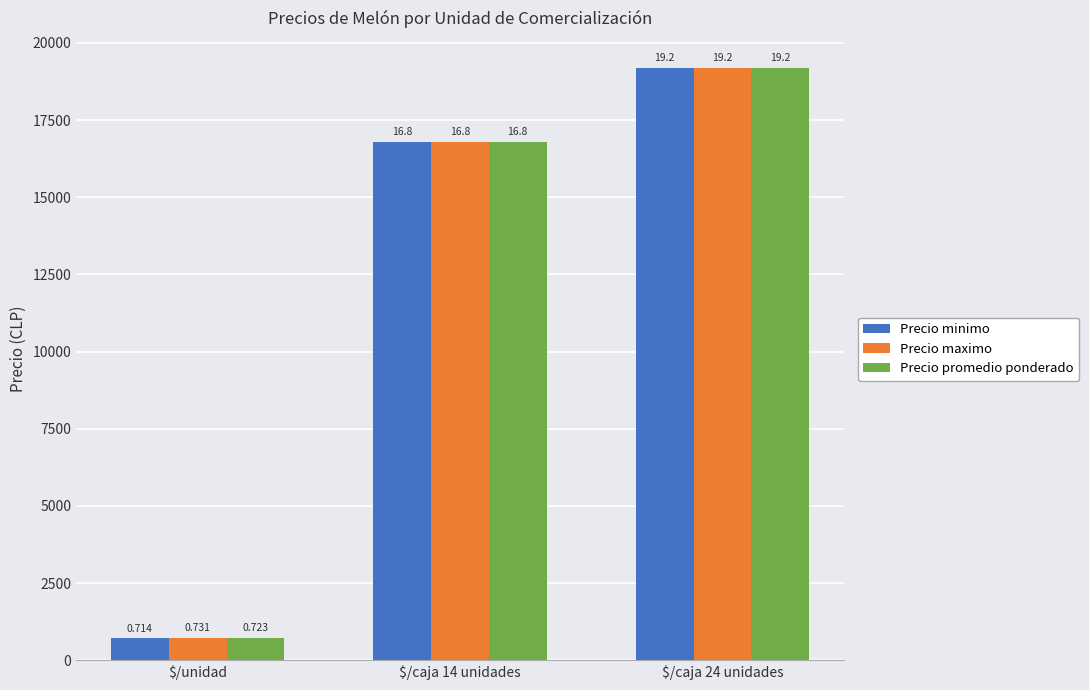

Rank the categories by Precio promedio ponderado value from highest to lowest.

$/caja 24 unidades, $/caja 14 unidades, $/unidad